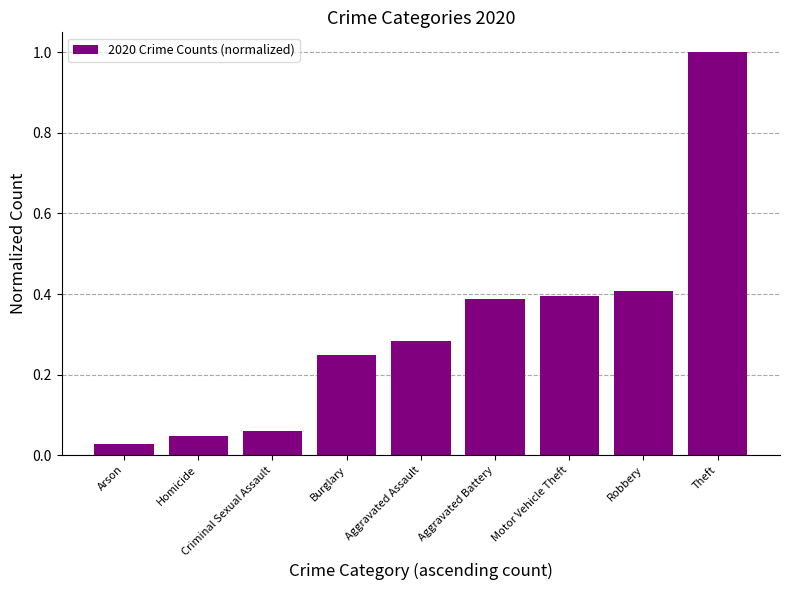

What is the maximum value shown in the chart?

1.0